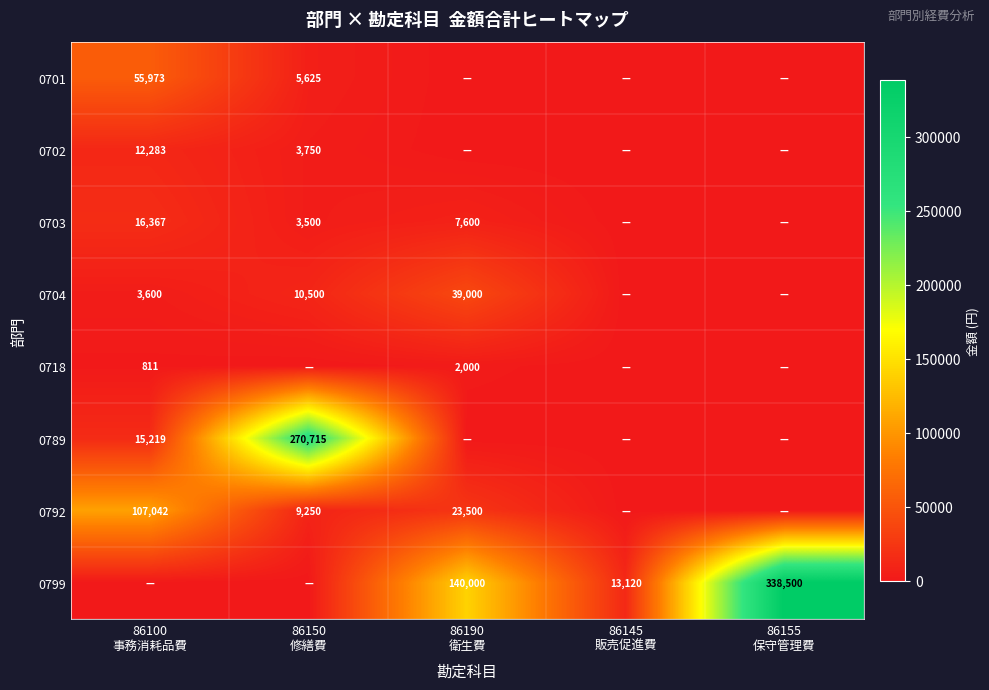

Which series has the widest spread of values?

0799